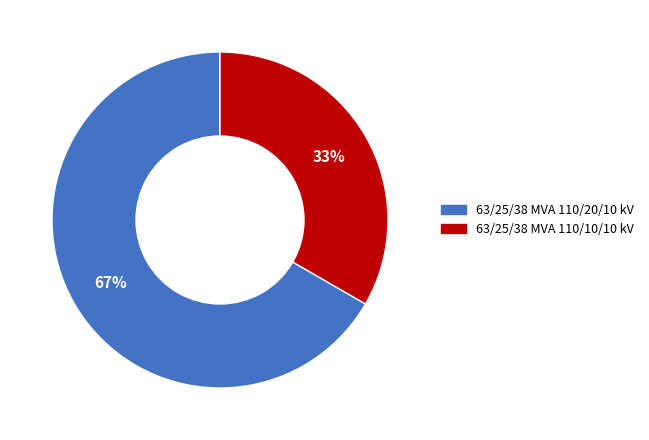

To the nearest percent, what percentage of the pie is 63/25/38 MVA 110/20/10 kV?

67%